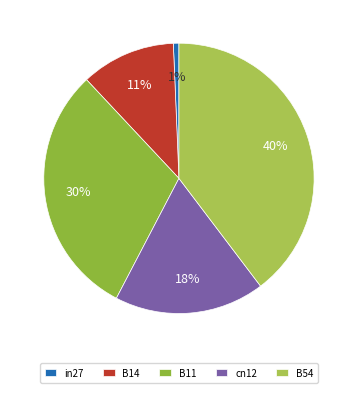

How much of the chart is everything except B54?

60.3%